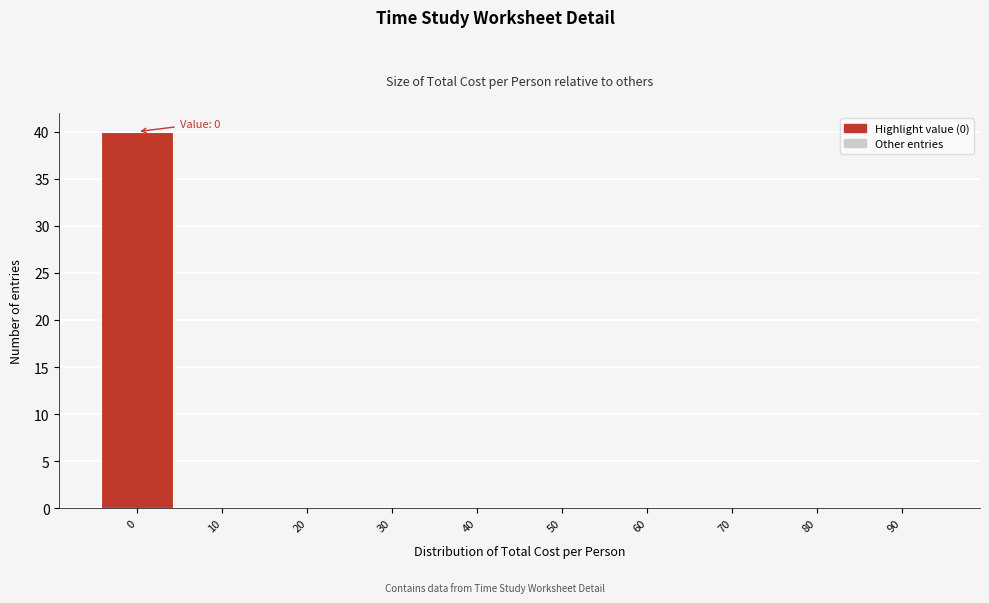

Reading left to right, extract all data points from this chart.

0=40	10=0	20=0	30=0	40=0	50=0	60=0	70=0	80=0	90=0